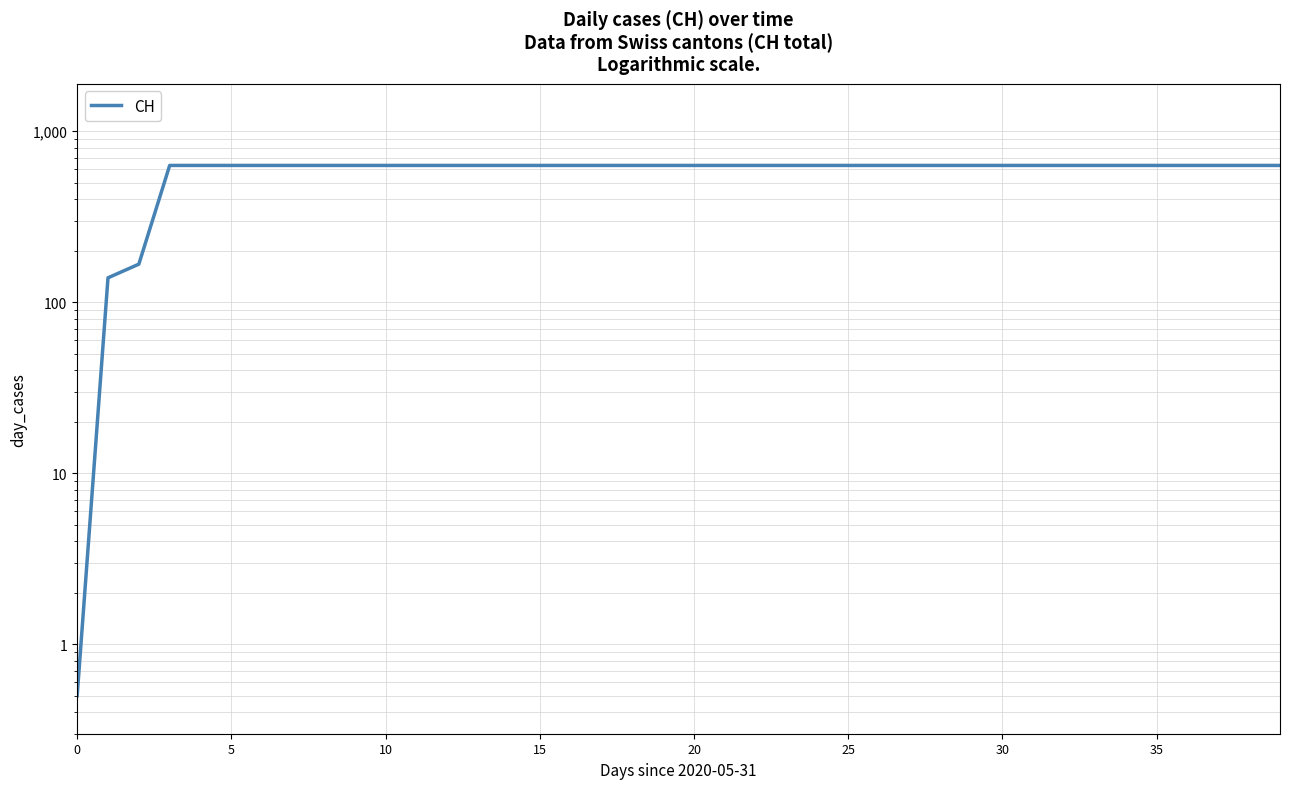

What is the average value?

591.3